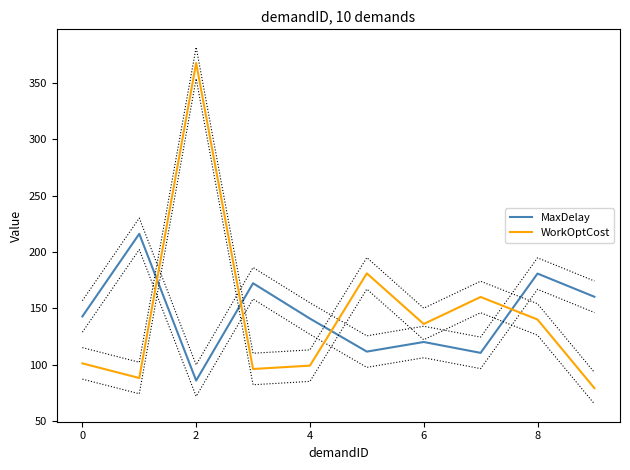

What is the maximum value for MaxDelay?

216.1